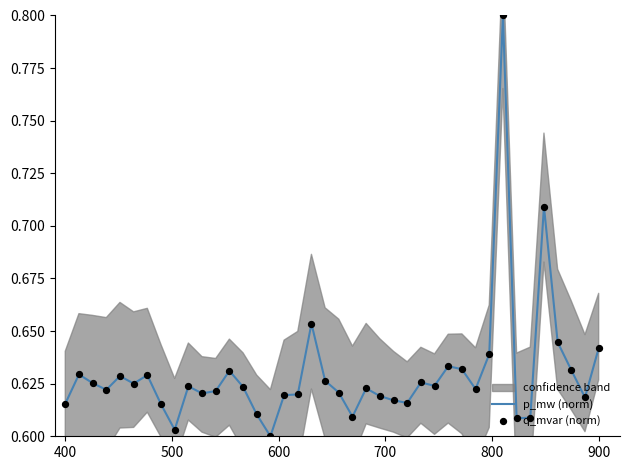

Which series has the largest Y range (max minus min)?

p_mw (norm)